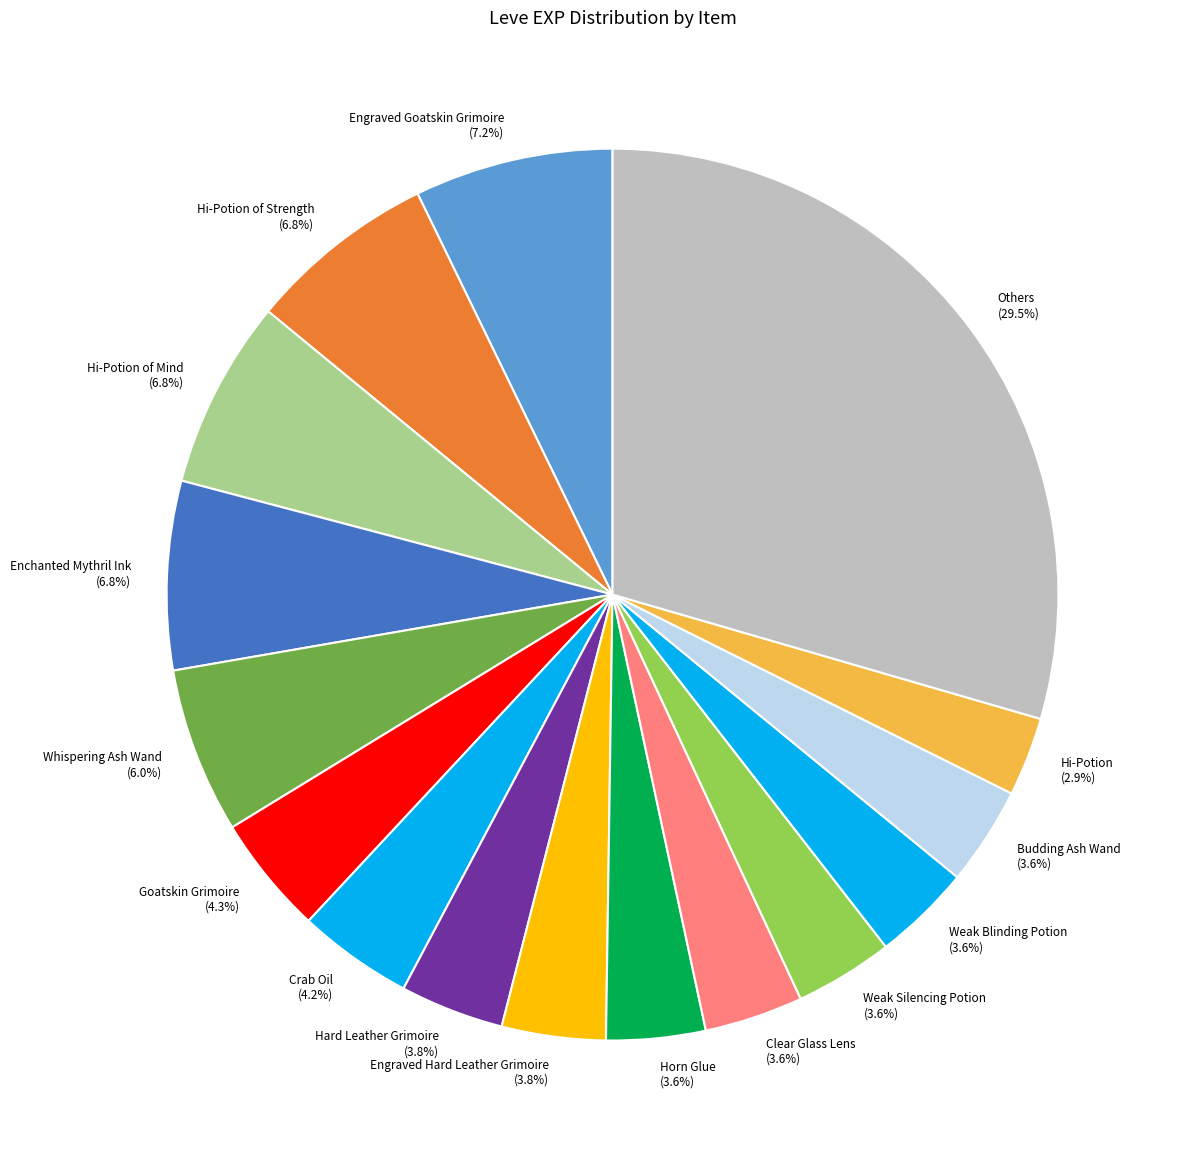

How many slices are in this pie chart?

16